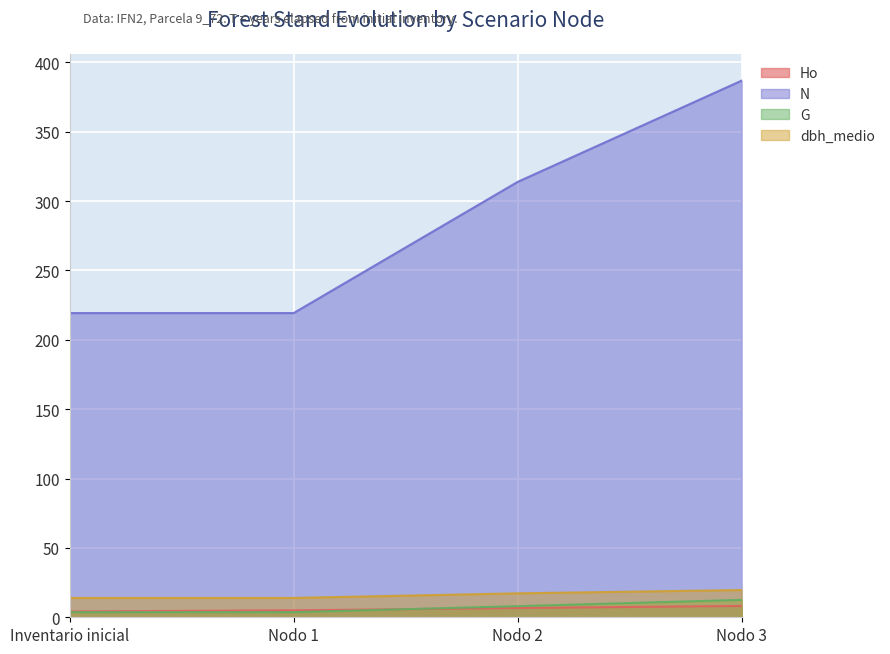

At which category is the sum across all series the highest?

Nodo 3